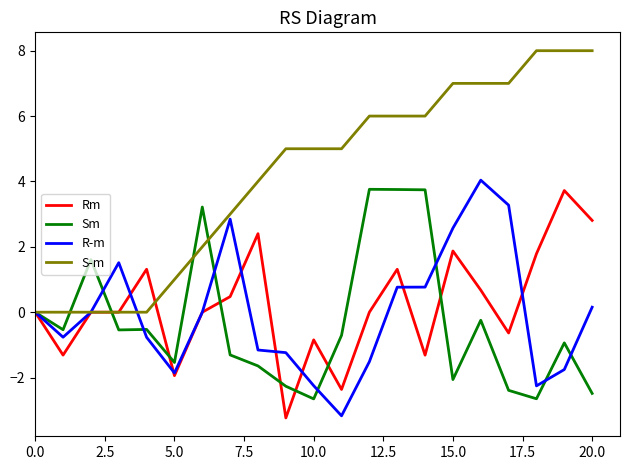

Which series ends up on top after the final intersection of S-m and Sm?

S-m